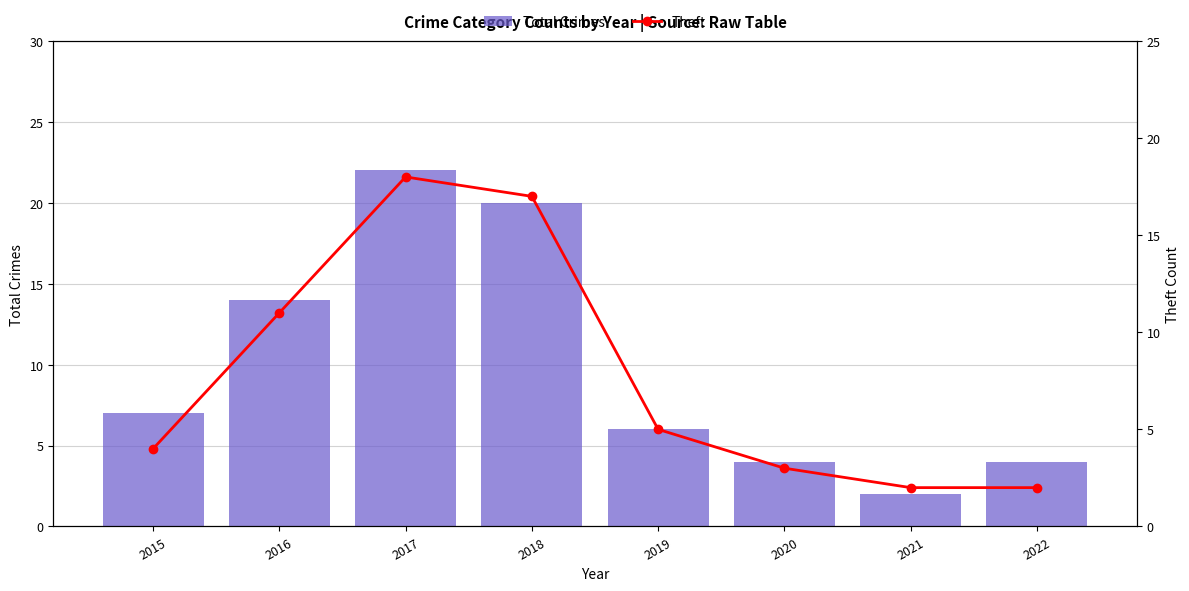

Does the chart contain stacked bars?

No